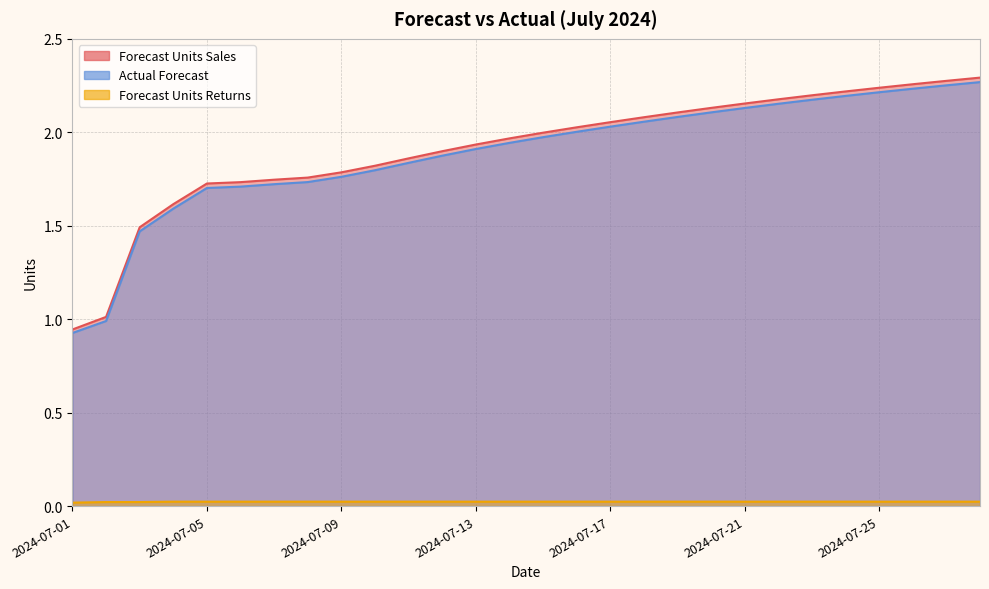

Rank the series by their maximum value, from lowest to highest.

forecast_units_returns, actual_forecast, forecast_units_sales